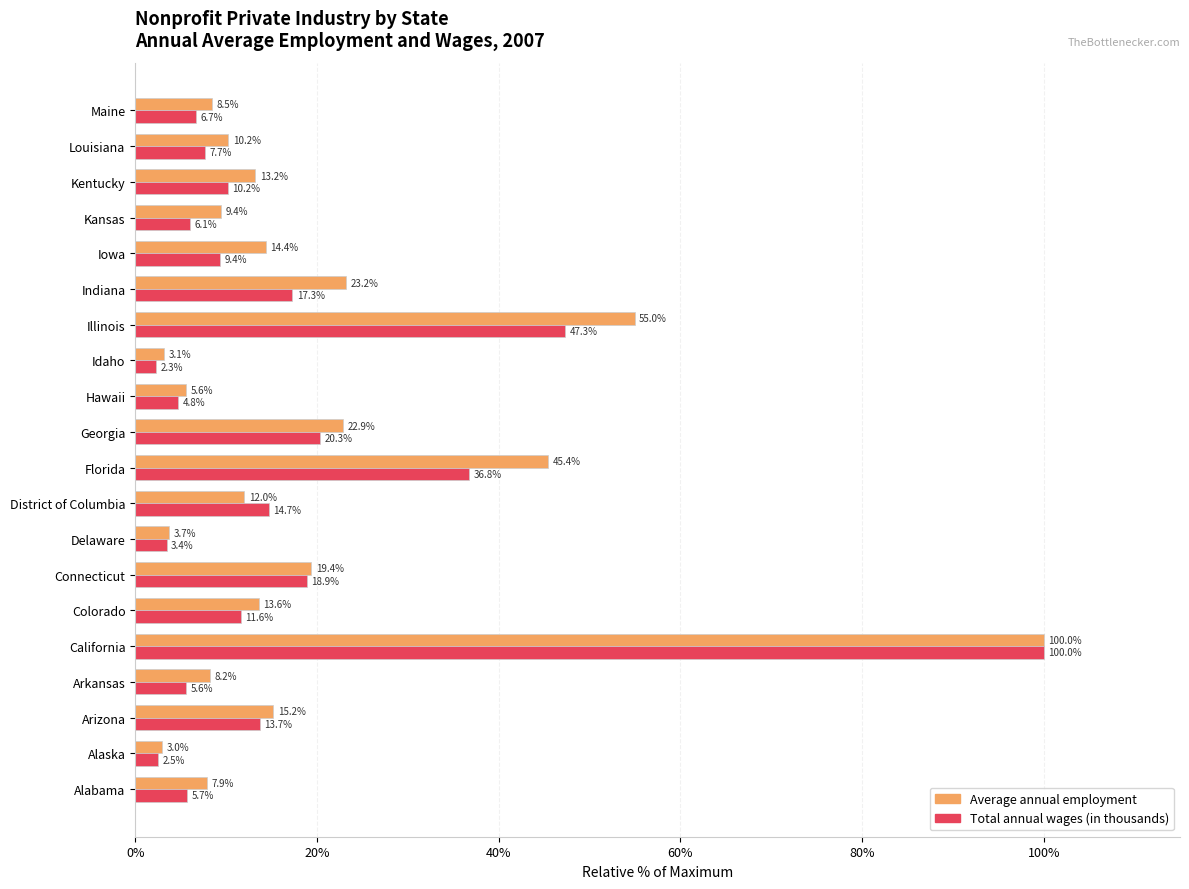

The value of Average annual employment at California is 61.4. True or false?

False